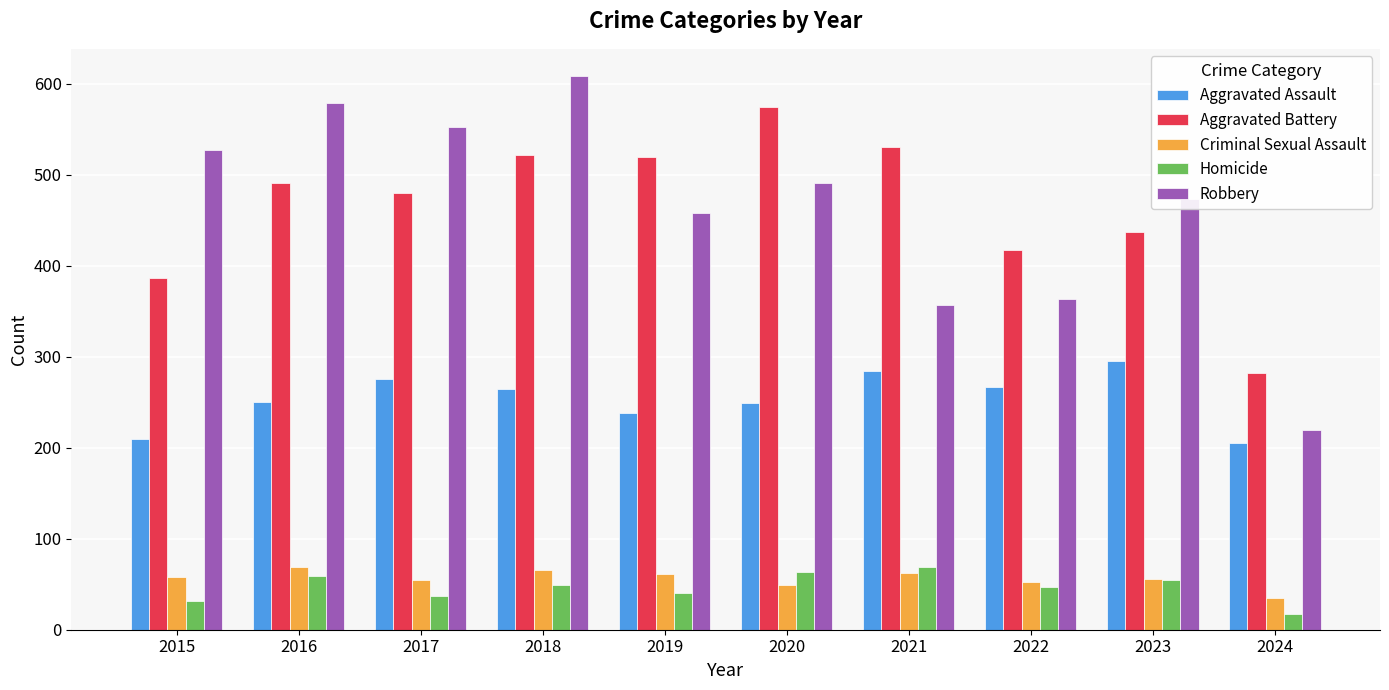

Count the number of data series in this chart.

5